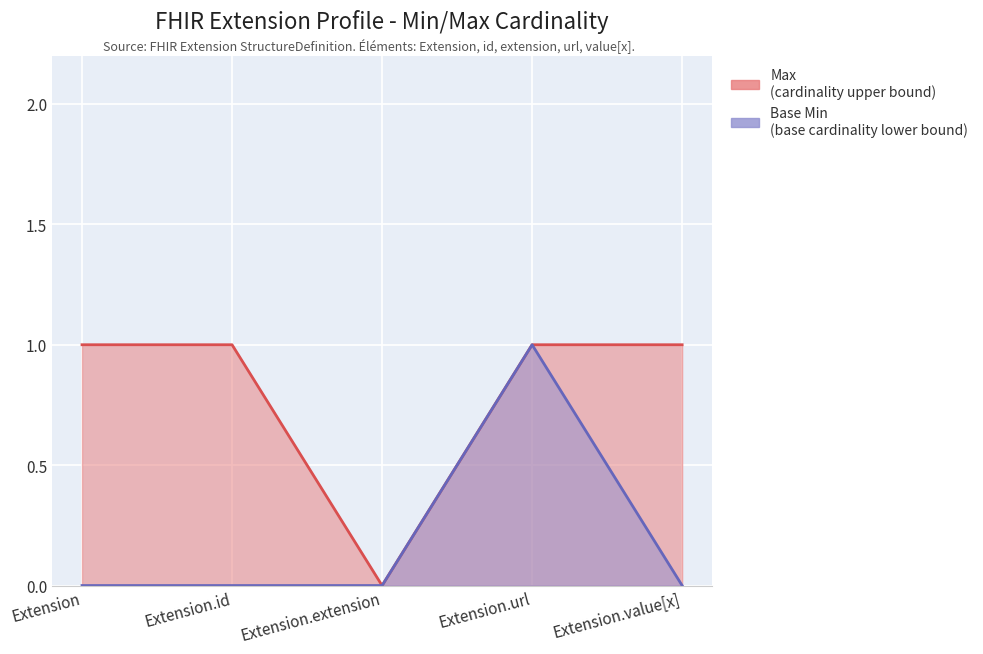

What is the maximum value for Base Min?

1